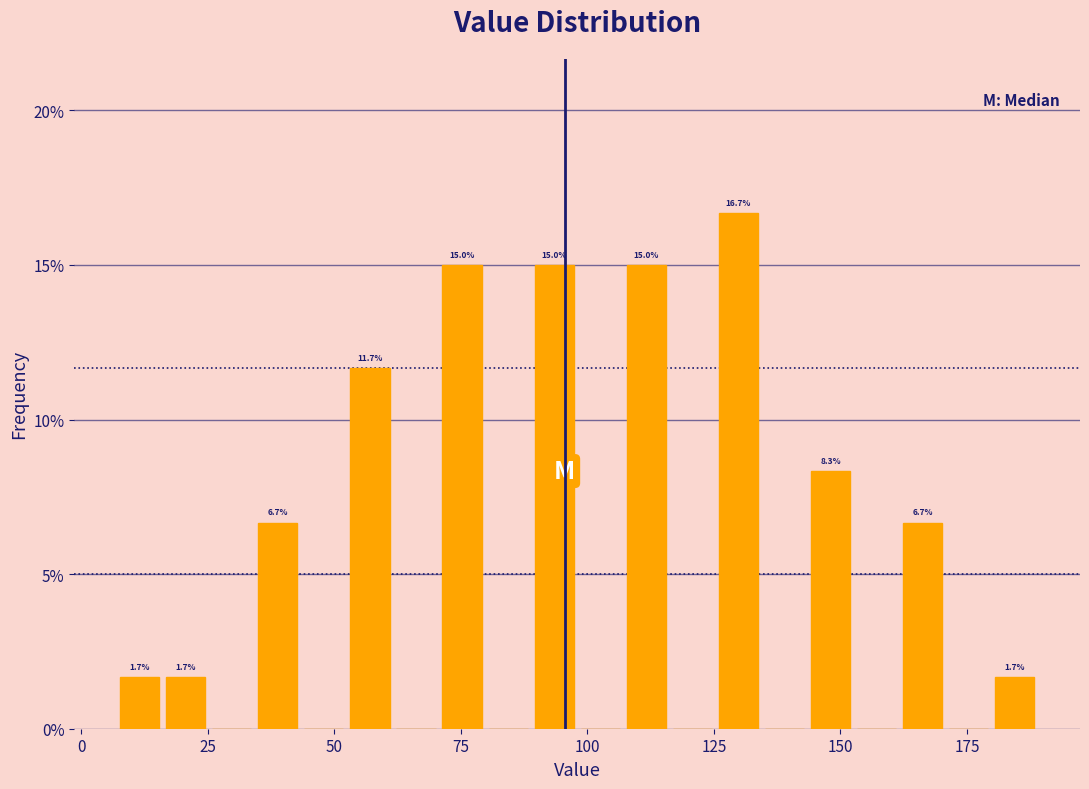

Around what value on the x-axis is the tallest bar? Give the approximate position of its centre, as read against the axis.

130